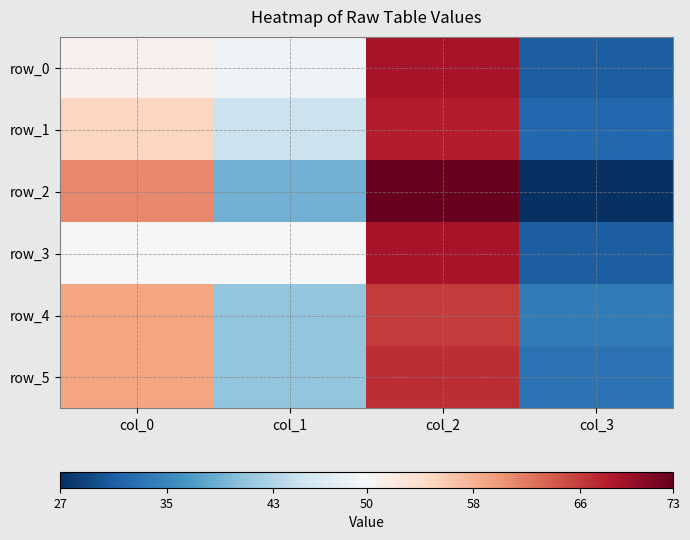

True or false: row_5 has a value of 67 at col_2.

True